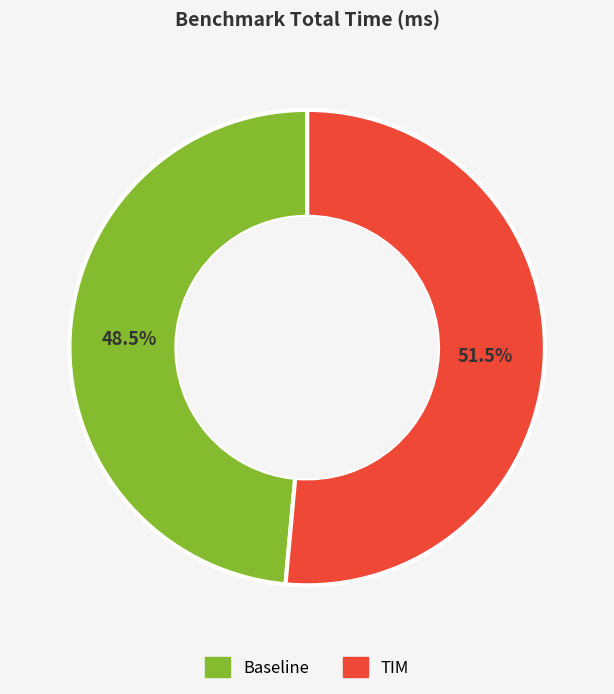

True or false: TIM accounts for 45% of the total.

False